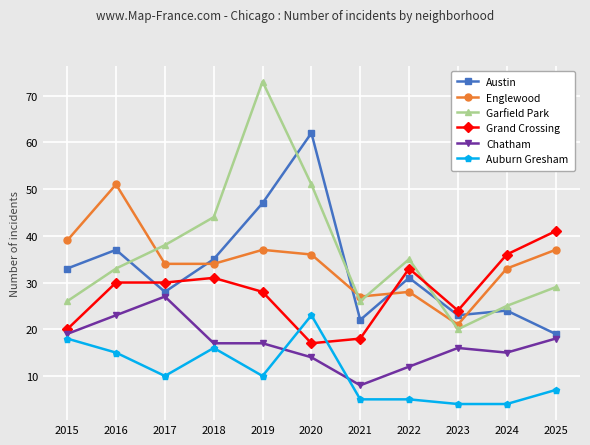

At which category does Austin reach its first local valley?

2017